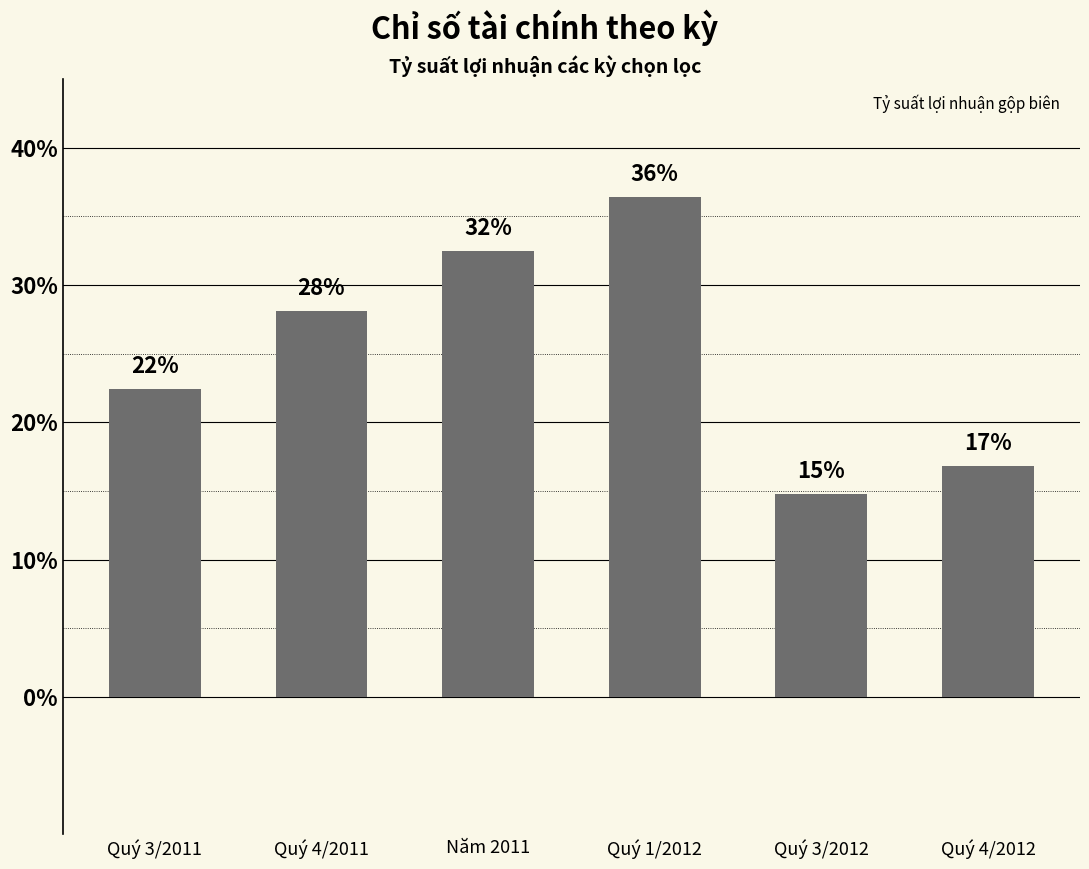

Does the chart contain any negative values?

No